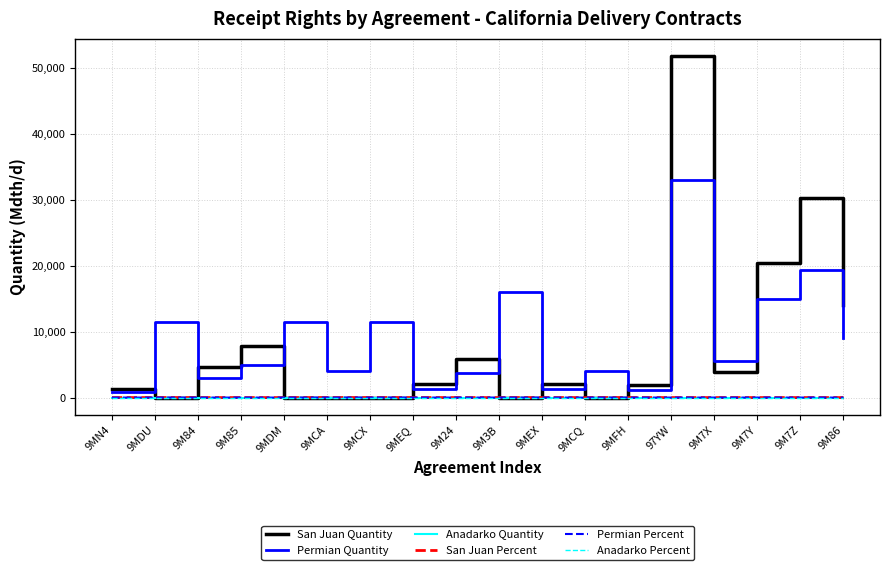

Where does the Permian Quantity series first go above 5586?

9MDU